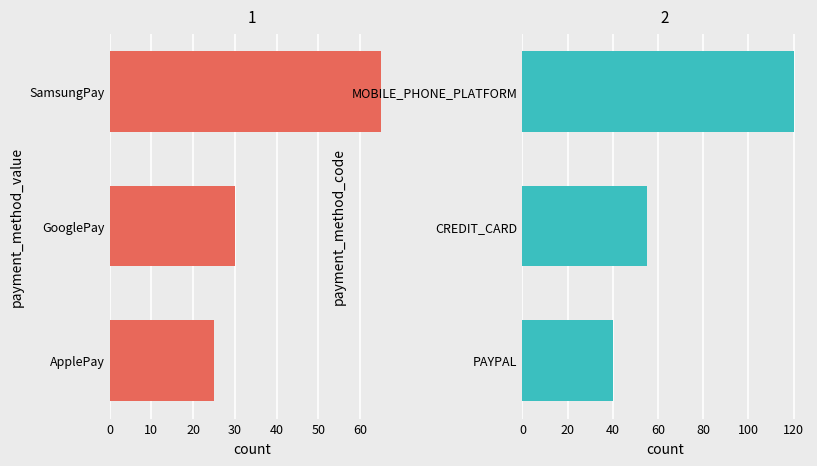

What is the average value?

72